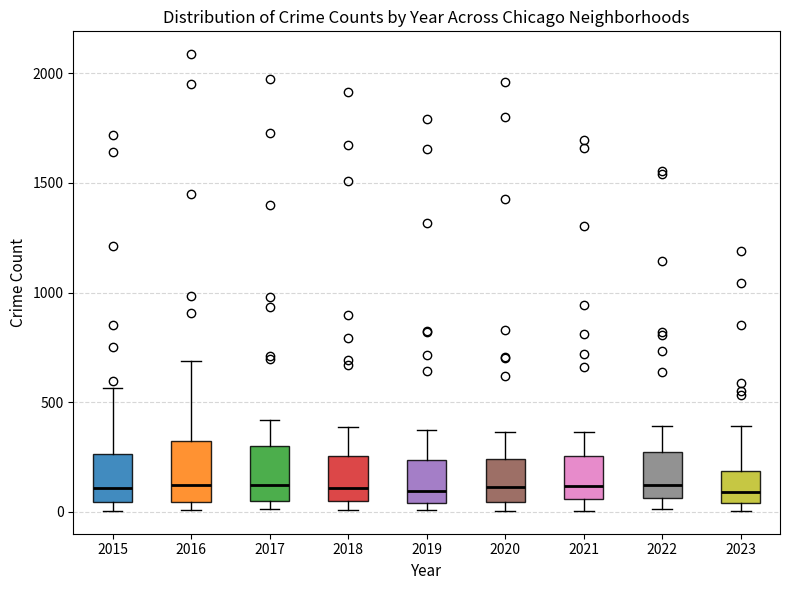

Where does the median line of the box at x = 2023 sit on the y-axis? The values are not printed on the chart, so give them approximately, as read against the axis.

100